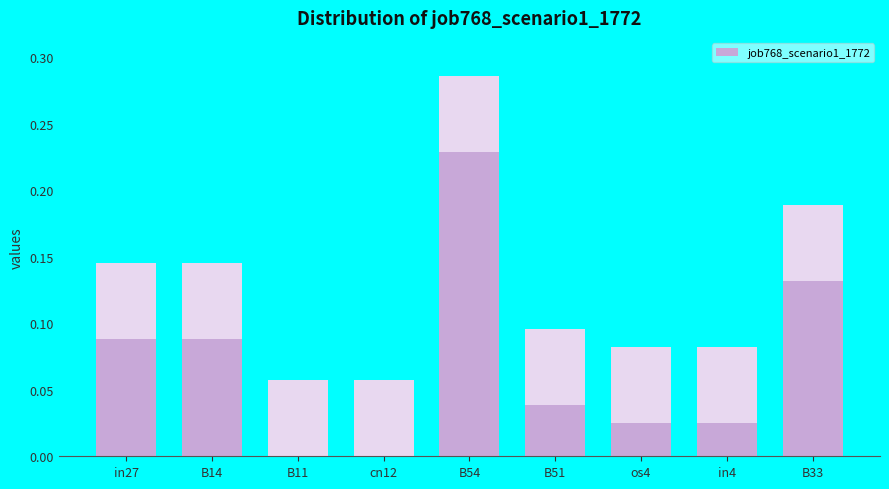

Where is the data nearest to the value 0?

B11